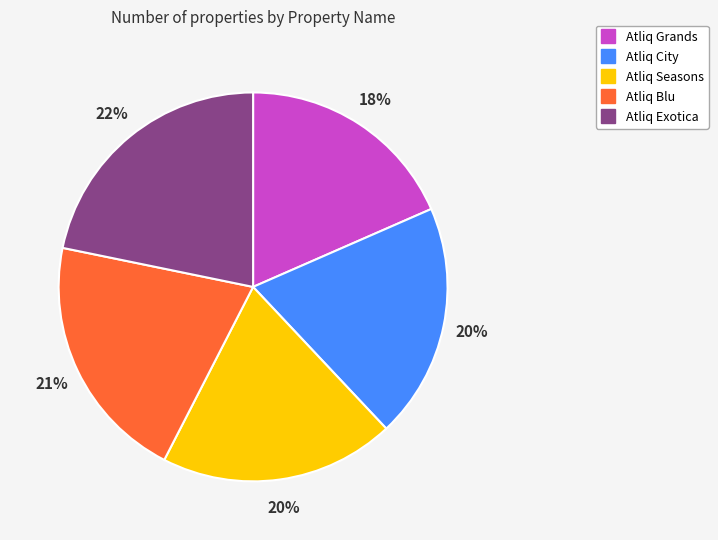

What is the smallest slice in the pie chart?

Atliq Grands